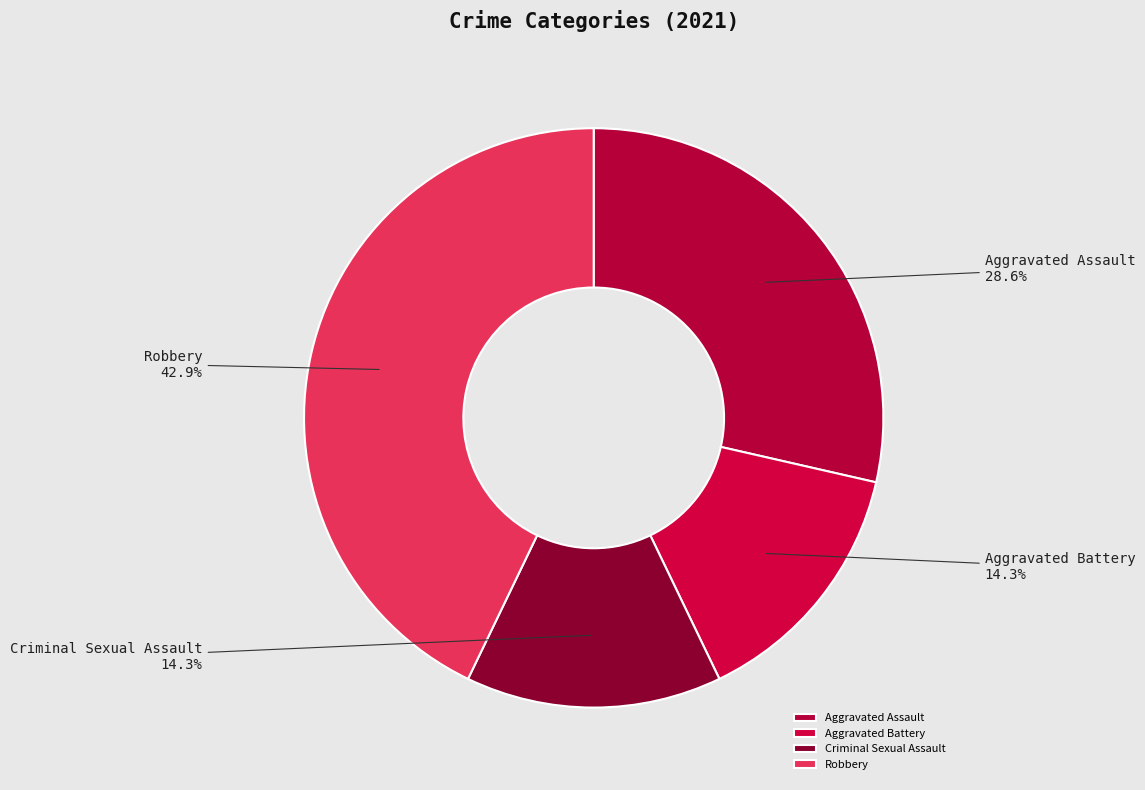

Which category has the biggest portion of the pie?

Robbery